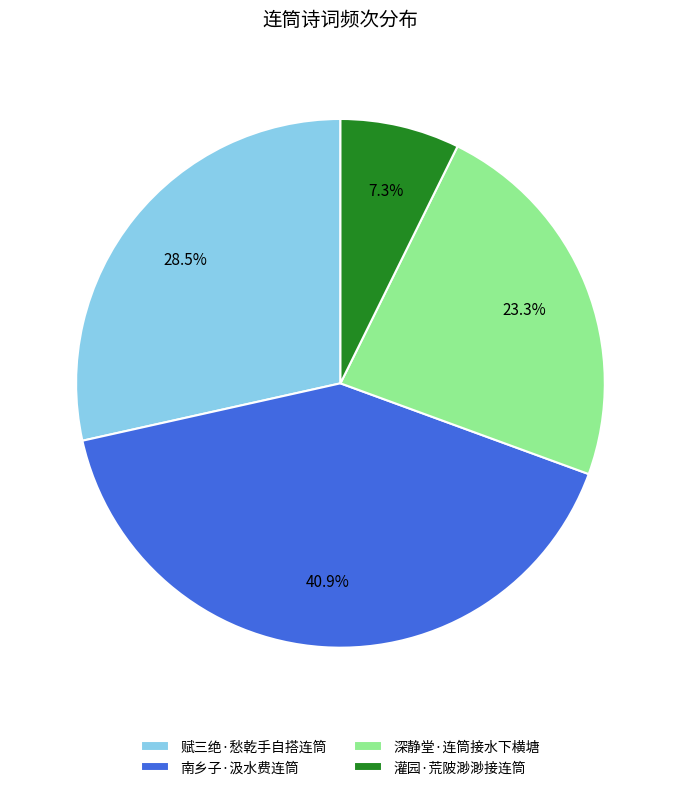

What percentage is the 灌园·荒陂渺渺接连筒 slice, to the nearest percent?

7%